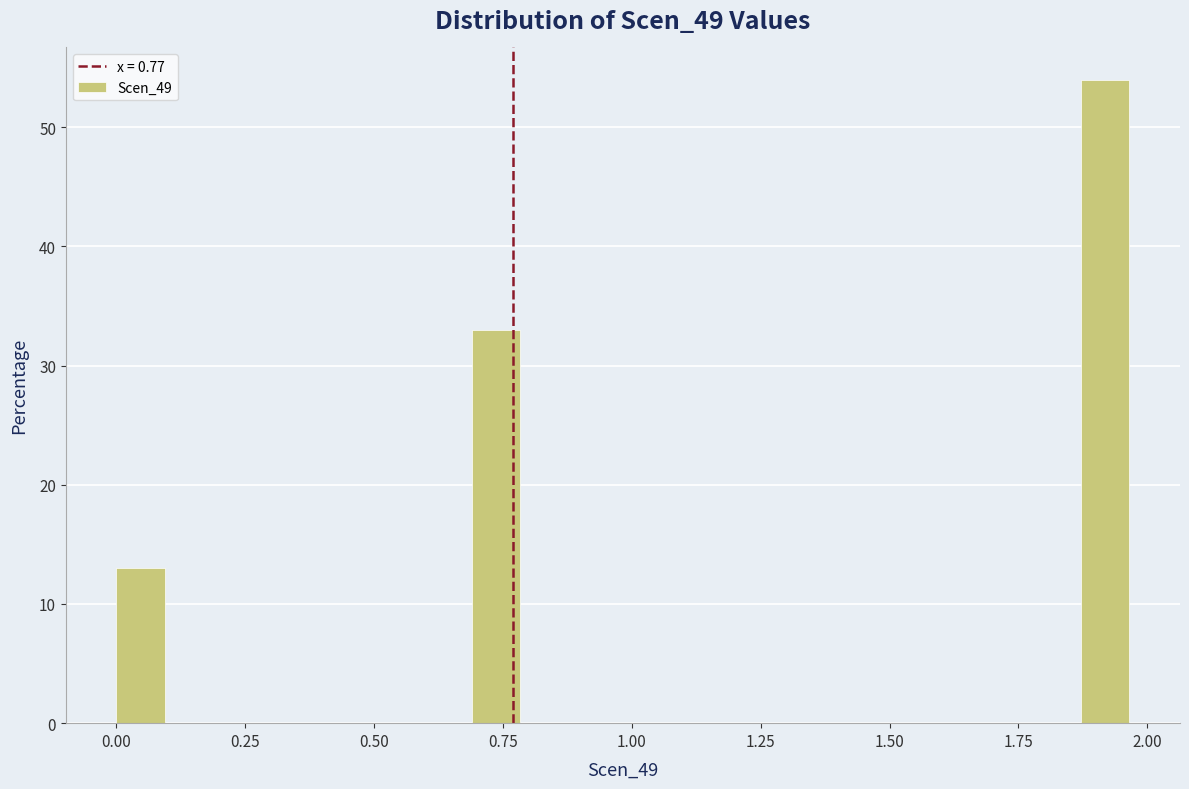

Around what value on the x-axis is the tallest bar? Give the approximate position of its centre, as read against the axis.

1.90